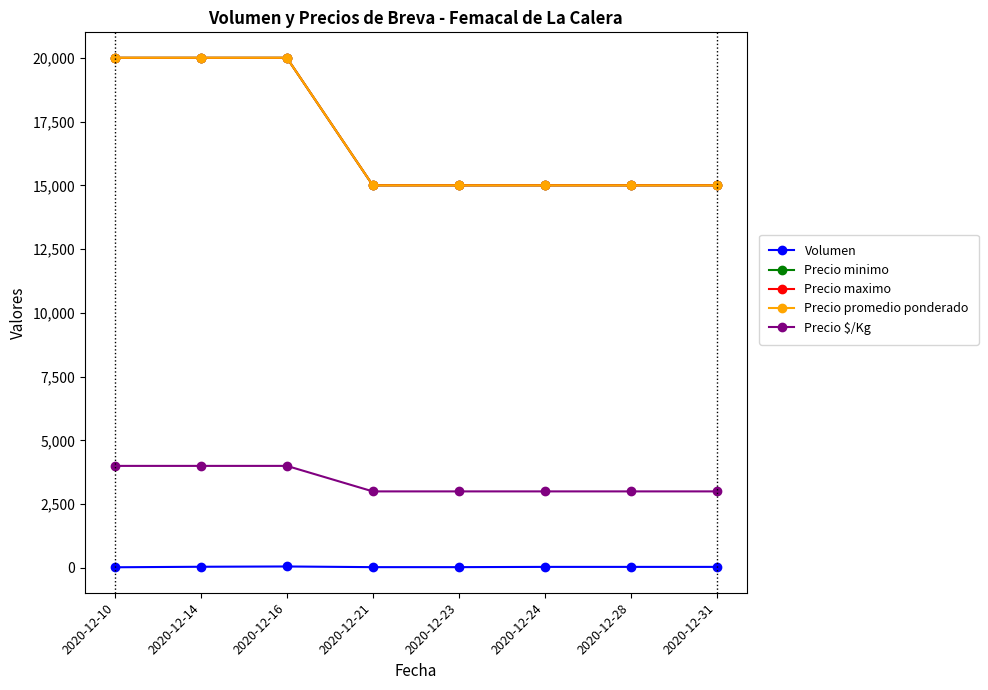

True or false: Precio minimo and Precio $/Kg intersect in this chart.

False